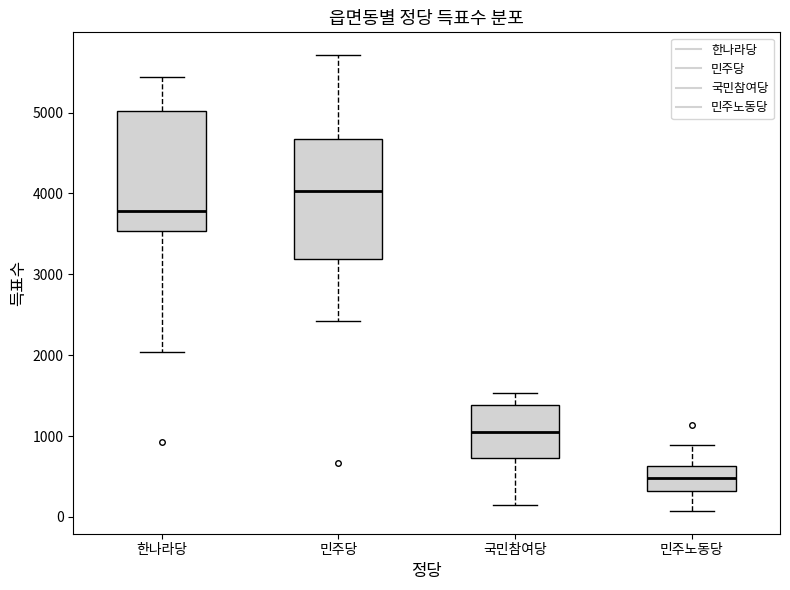

Reading left to right, read every box against the y-axis: the position of its median line, the range the box covers, and the ends of its whiskers. The values are not printed on the chart, so give them approximately, as read against the axis.

한나라당: median 3800, box 3500 to 5000, whiskers 2000 to 5400
민주당: median 4000, box 3200 to 4700, whiskers 2400 to 5700
국민참여당: median 1100, box 700 to 1400, whiskers 100 to 1500
민주노동당: median 500, box 300 to 600, whiskers 100 to 900